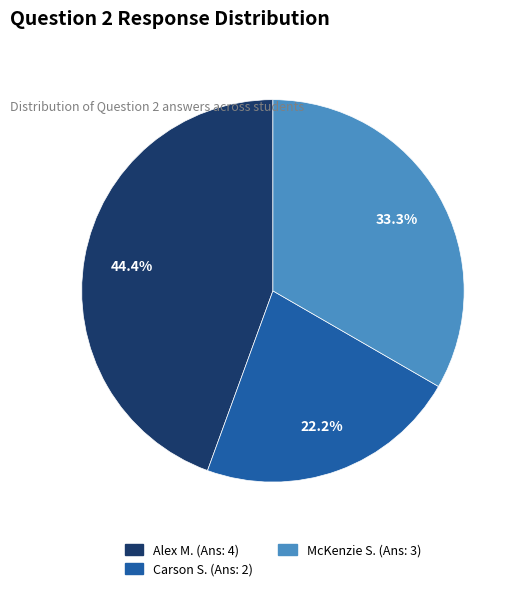

Is there a majority slice in this chart?

No